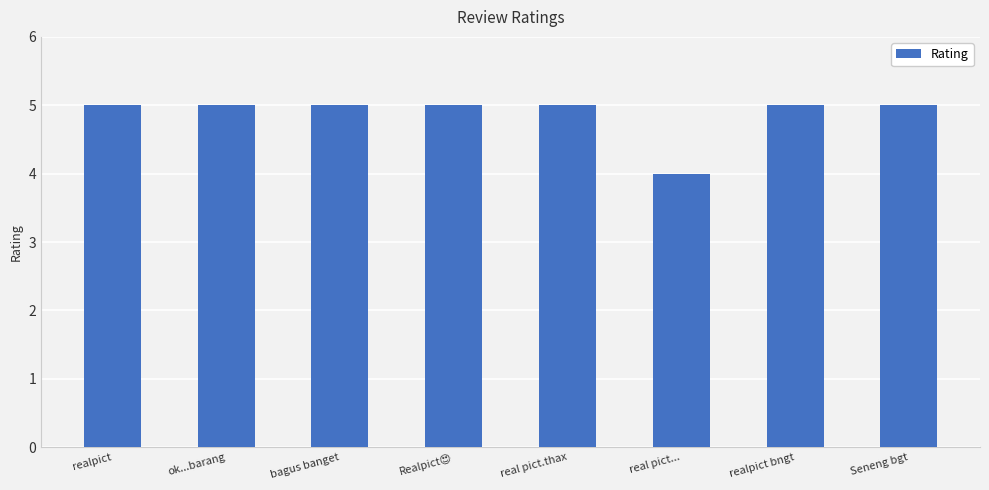

What is the greatest value displayed?

5